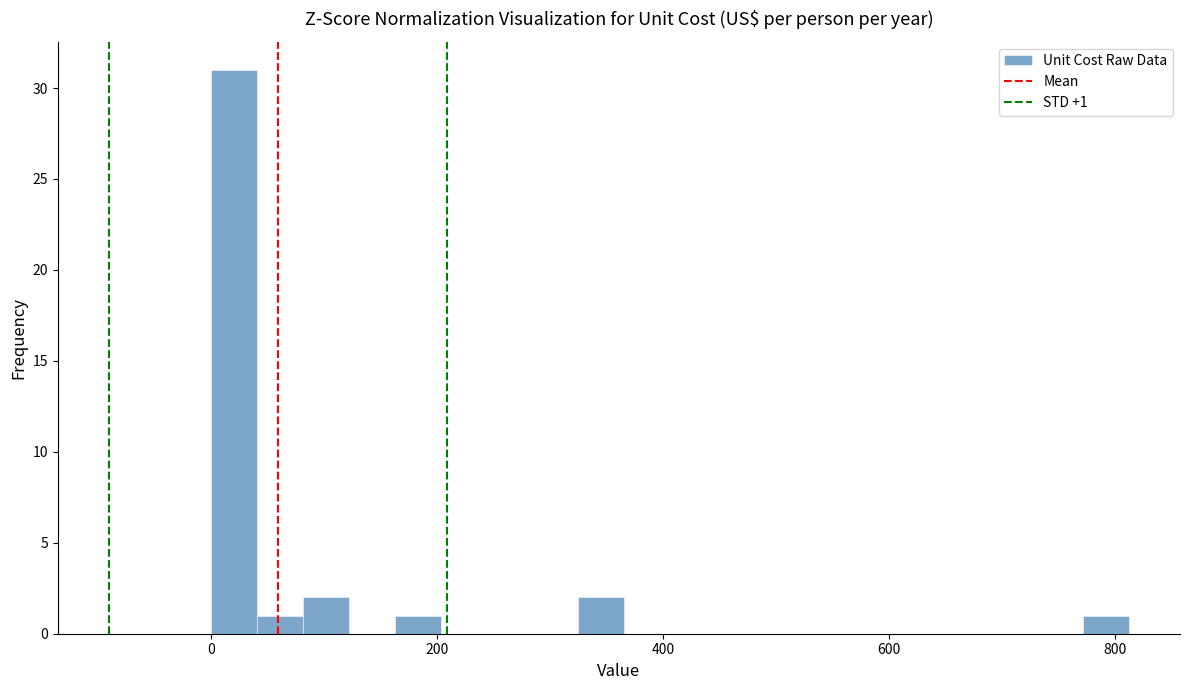

Read against the x-axis, roughly where is the centre of the tallest bar?

20